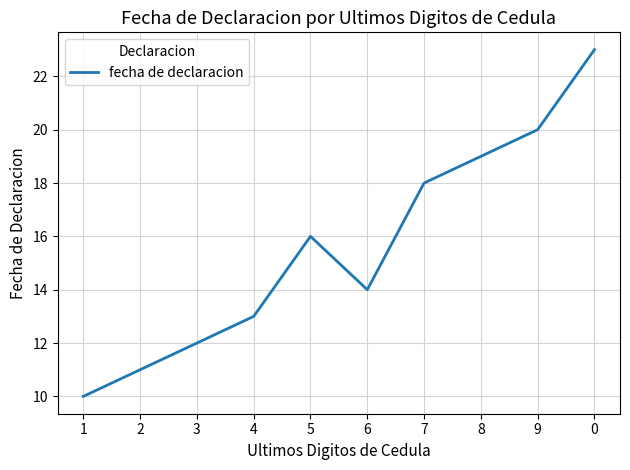

Between 4 and 1, which is larger?

4